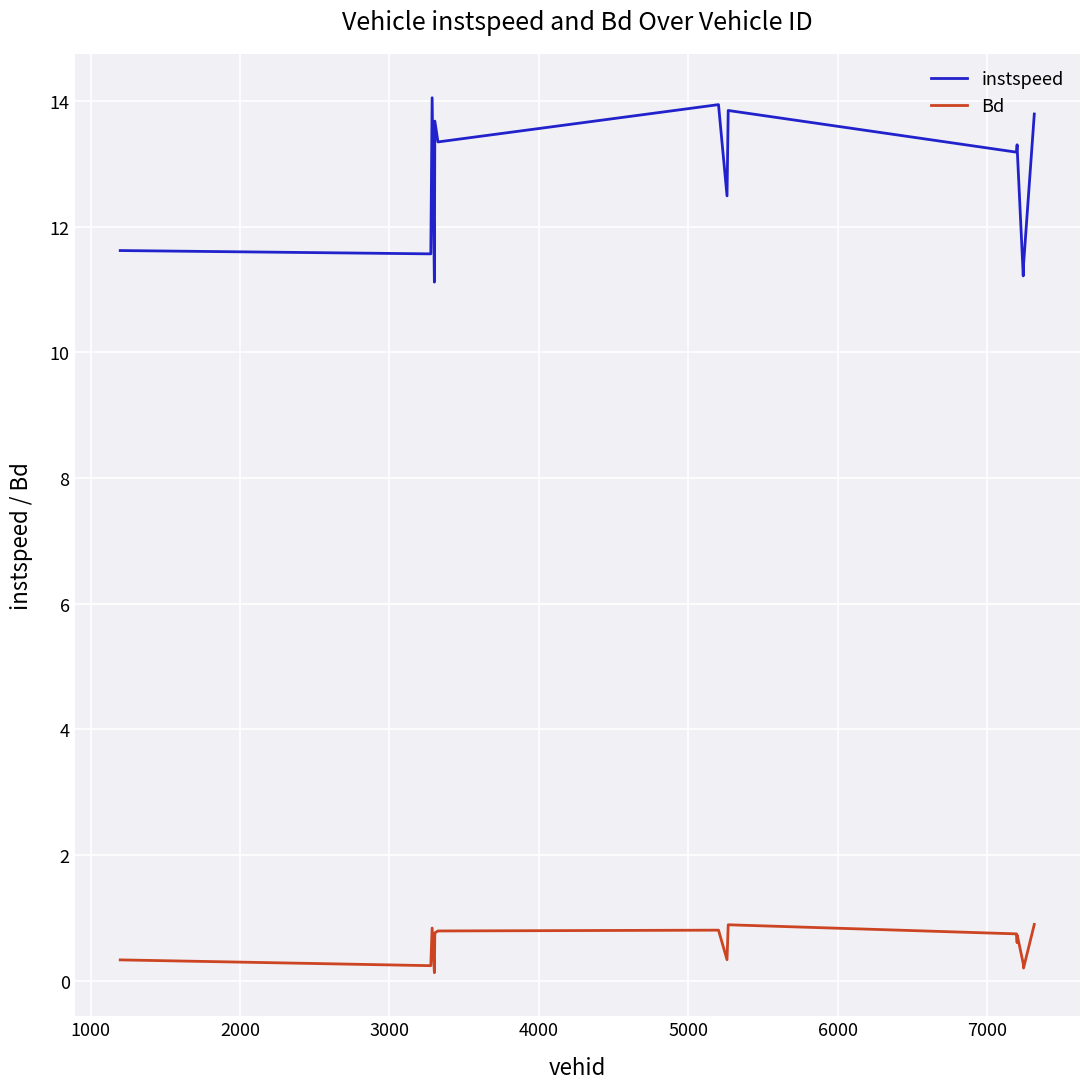

Is this an area chart (filled region under the line)?

No